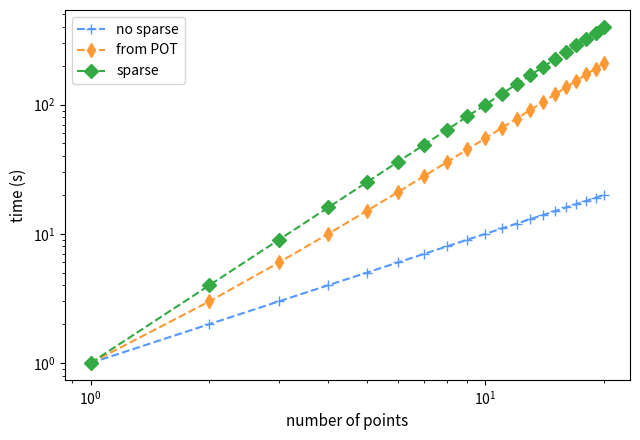

Is this an area chart (filled region under the line)?

No